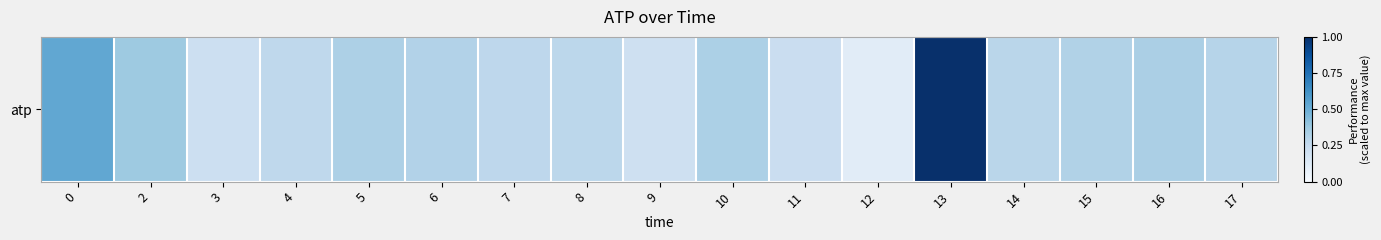

What is the change in value from 9 to 13?

+0.8